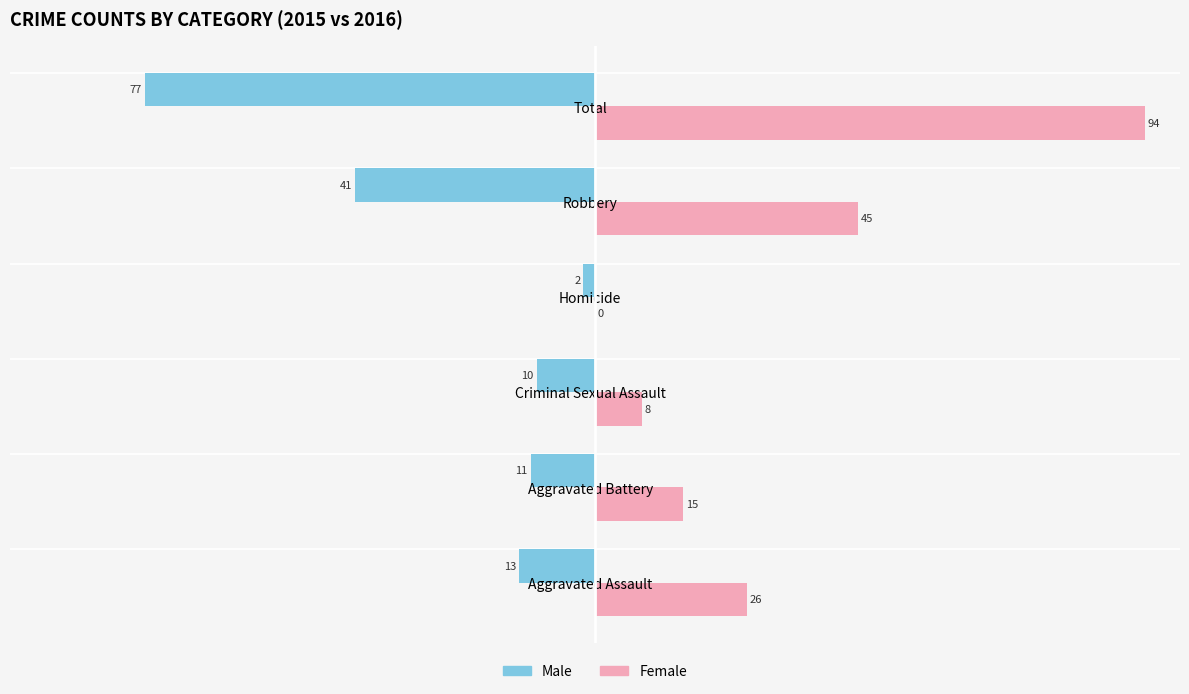

What is the total value across all series at Aggravated Battery?

4